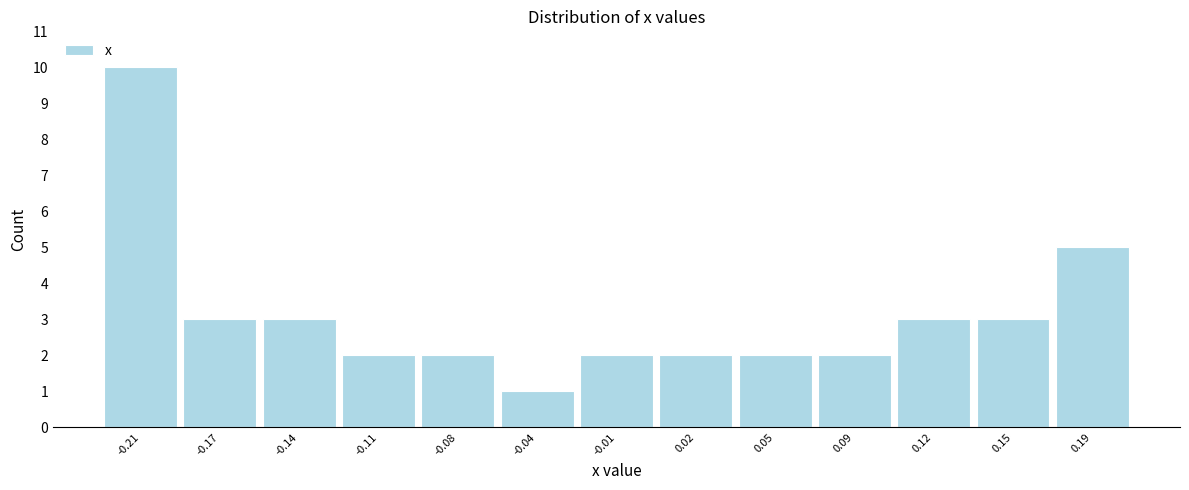

Reading left to right, transcribe all the data shown in this chart.

10	3	3	2	2	1	2	2	2	2	3	3	5